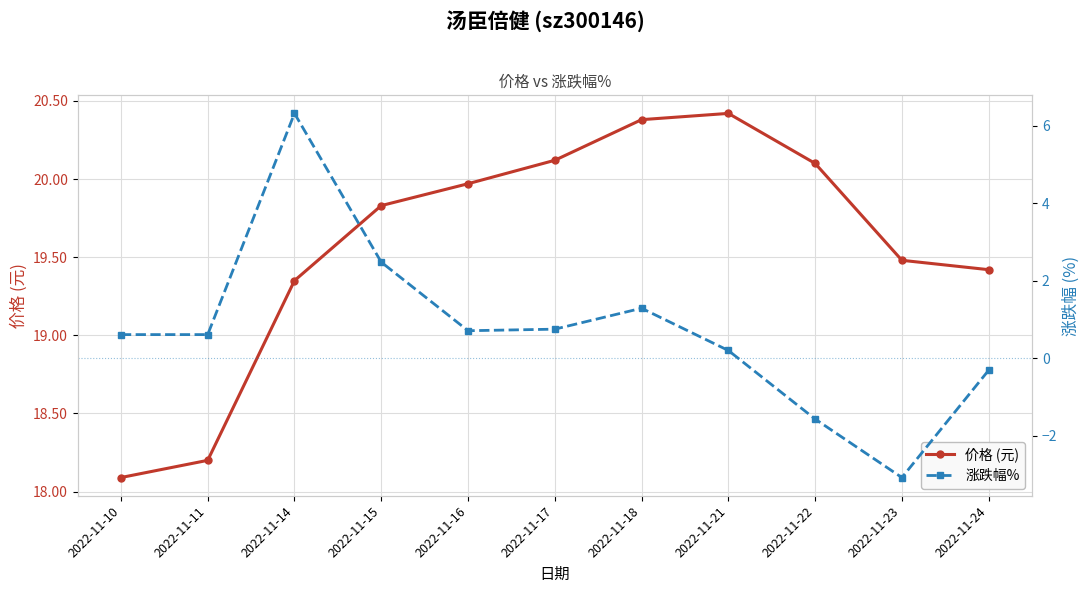

At how many categories does at least one series exceed 5?

11